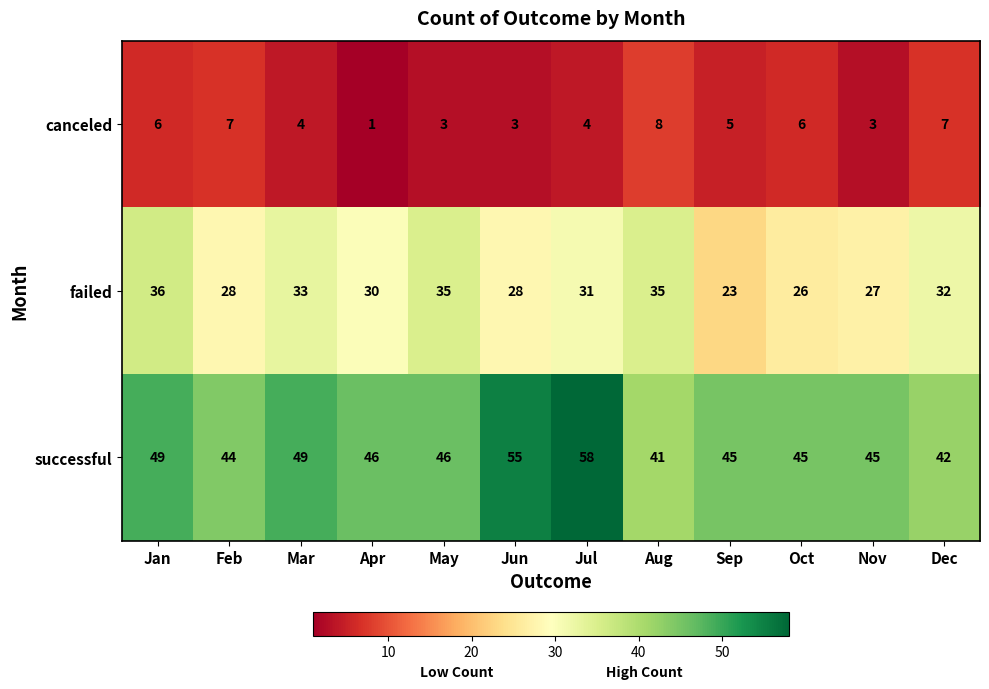

True or false: failed has a value of 9 at May.

False